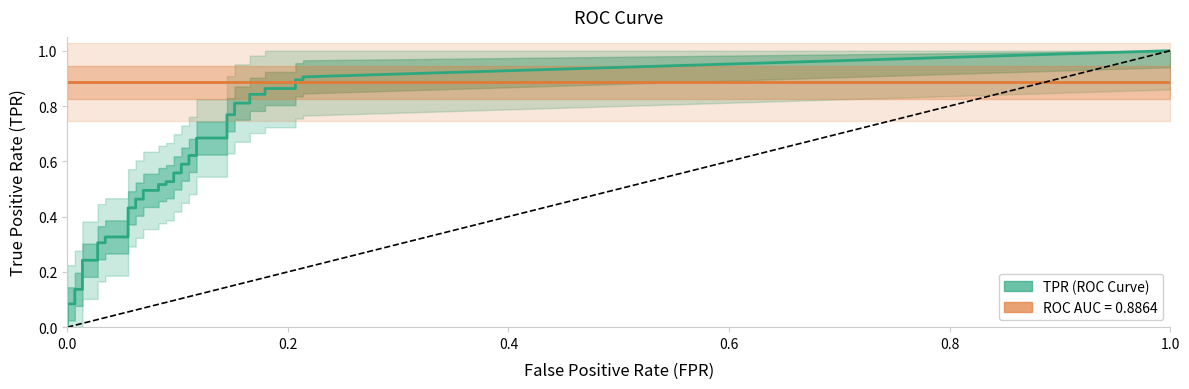

True or false: fpr has more than 1 interior local peaks.

False